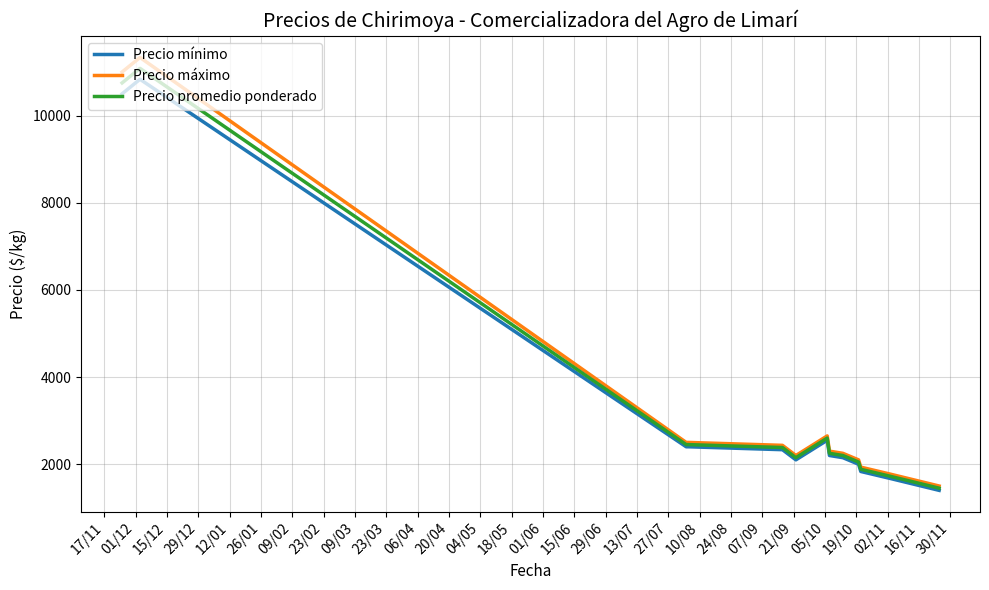

At how many categories does at least one series exceed 7698?

2